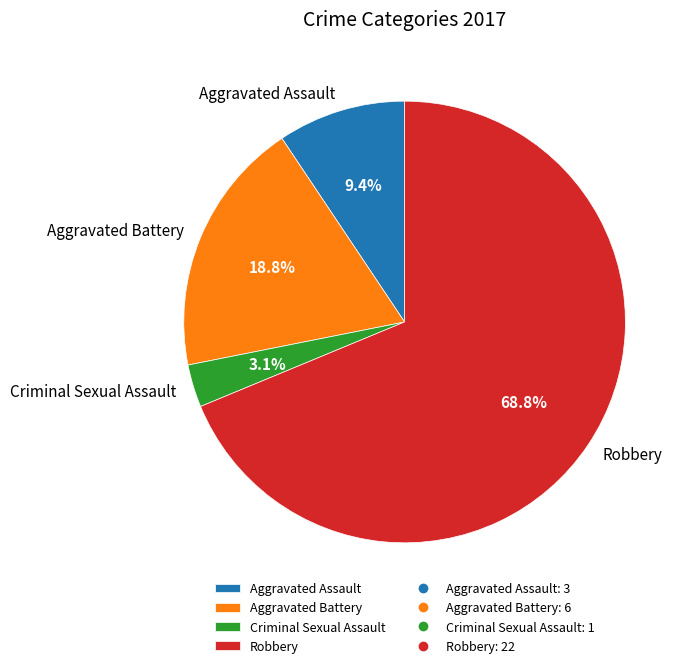

To the nearest percent, what is the difference between the Criminal Sexual Assault and Aggravated Battery slice percentages?

16%